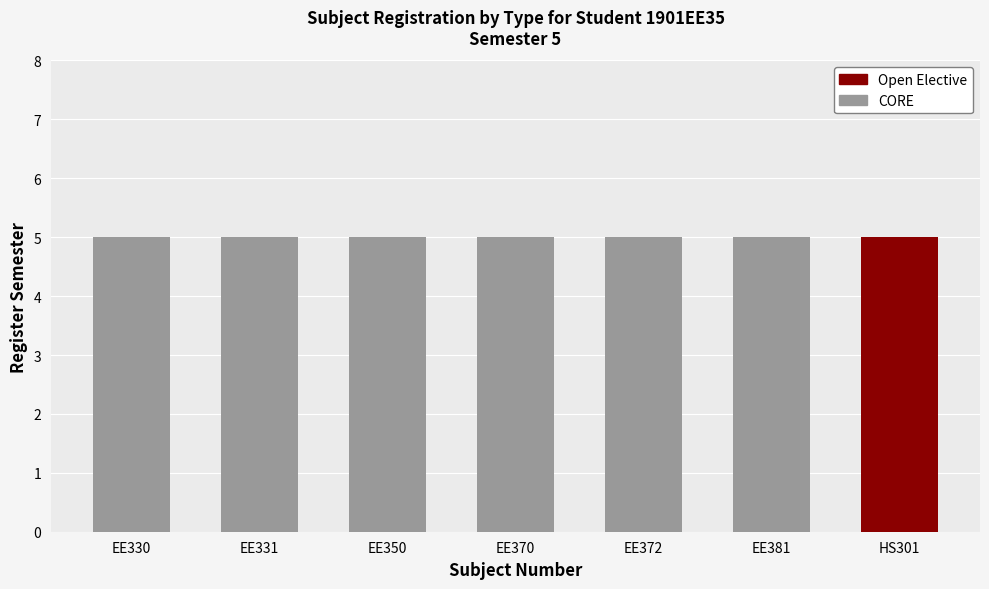

How many categories are shown in the chart?

7